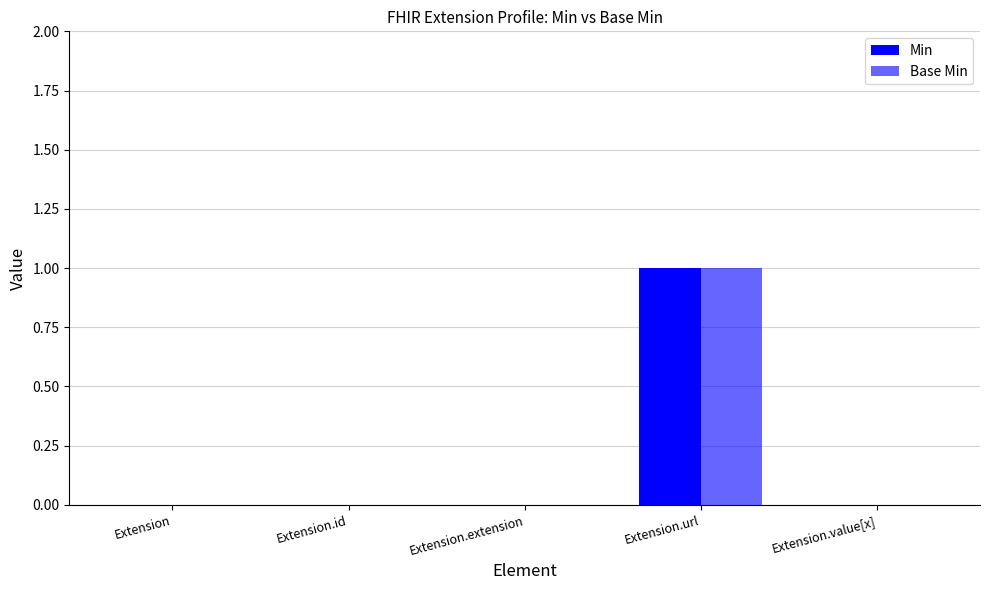

Reading left to right, list all the values displayed in this chart.

Min: Extension=0	Extension.id=0	Extension.extension=0	Extension.url=1	Extension.value[x]=0
Base Min: Extension=0	Extension.id=0	Extension.extension=0	Extension.url=1	Extension.value[x]=0